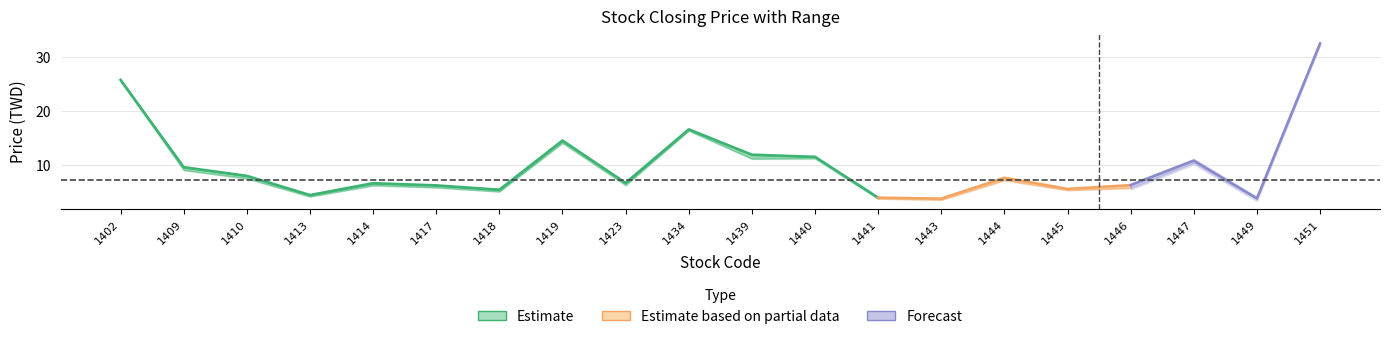

At how many categories does at least one series exceed 9?

8